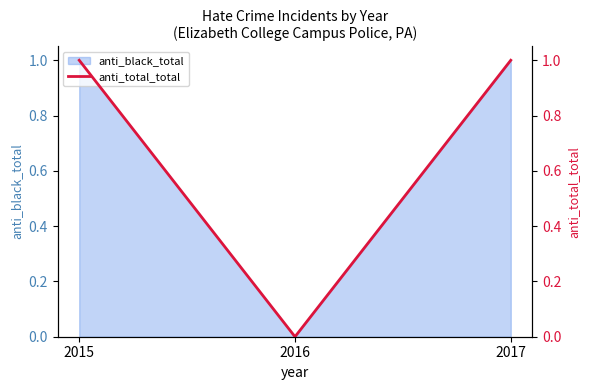

Which category has the lowest value across all series?

2016